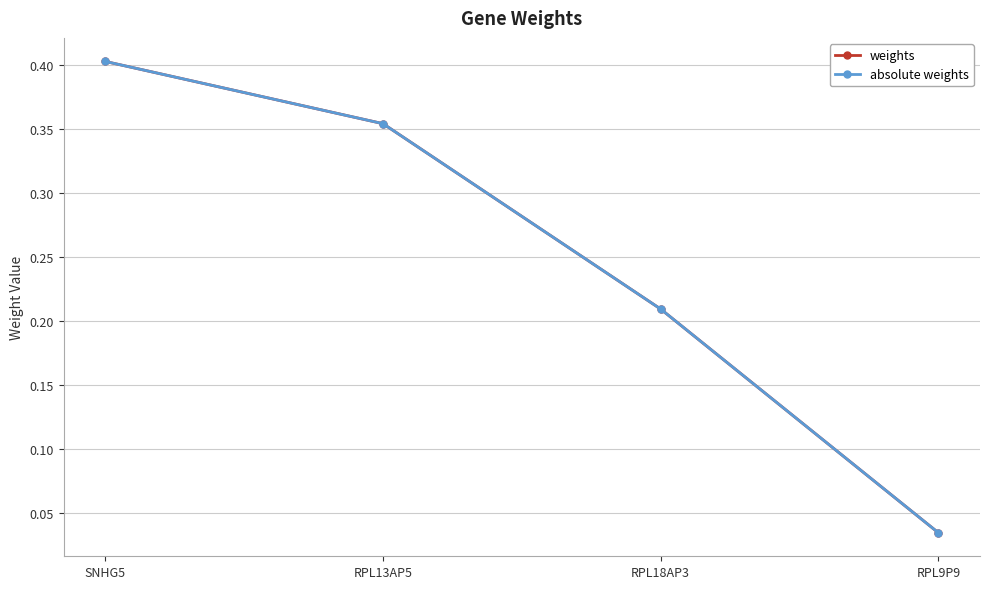

How many lines are shown in the chart?

2